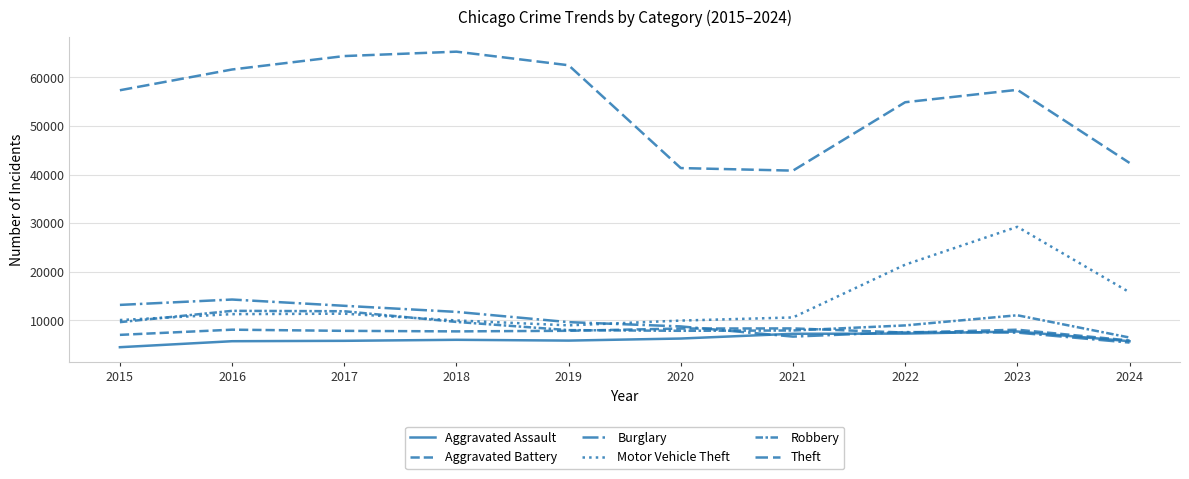

What value does the Theft series have at 2021, to the nearest 10?

40810